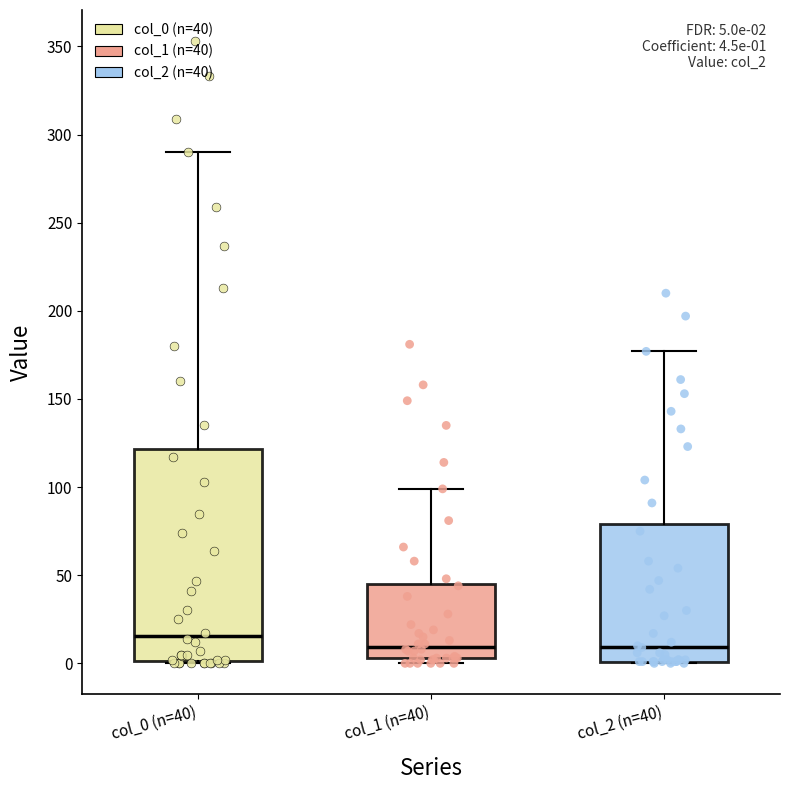

Which box has the highest median line?

col_0 (n=40)